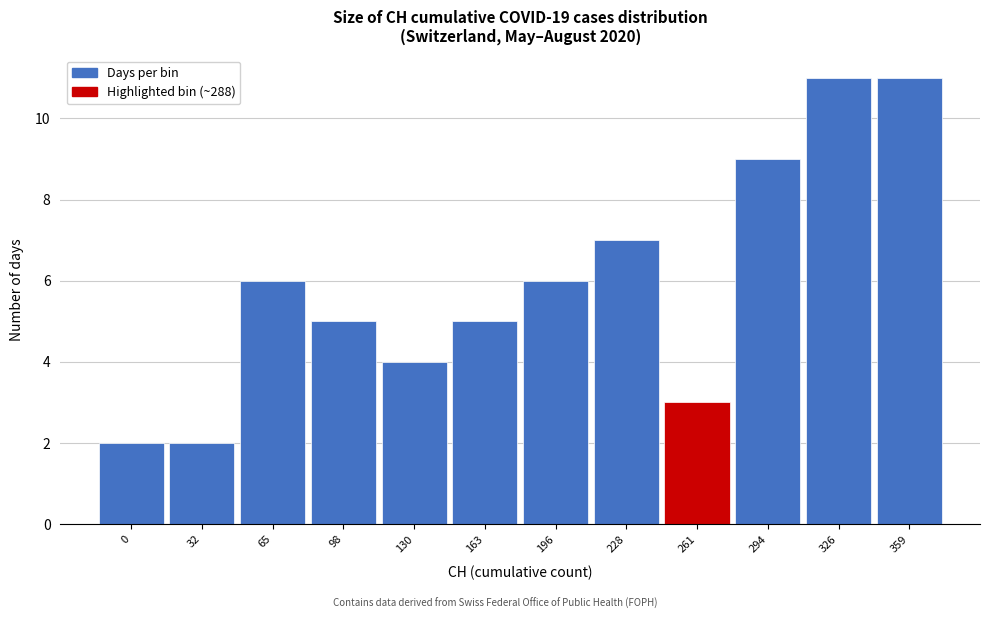

Reading left to right, extract all data points from this chart.

0=2	32=2	65=6	98=5	130=4	163=5	196=6	228=7	261=3	294=9	326=11	359=11